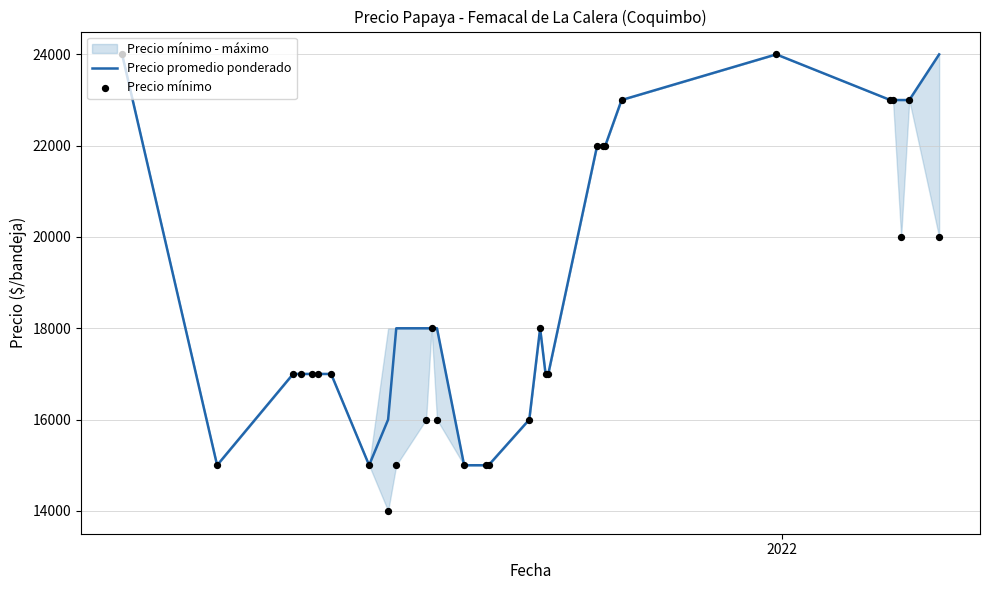

Which series has the largest total across all categories?

Precio promedio ponderado